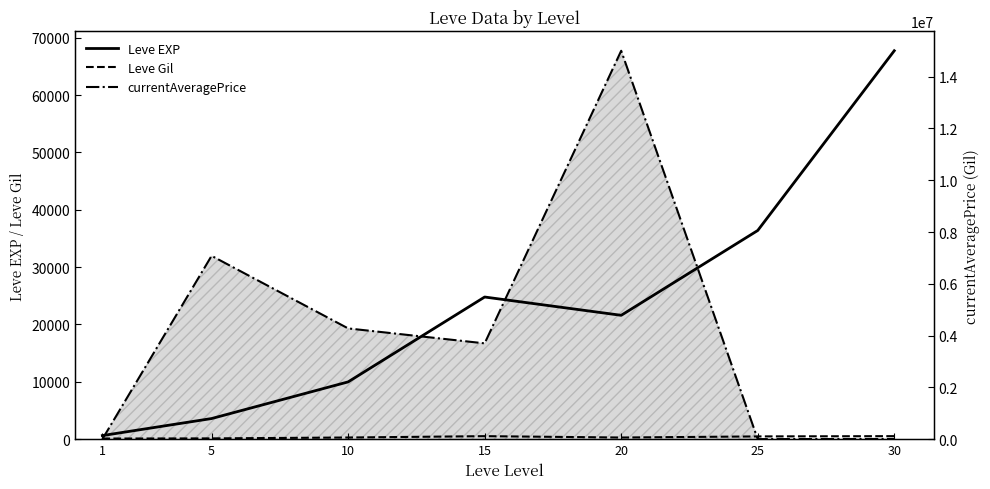

What is the sum of all Leve Gil values?

2383.0